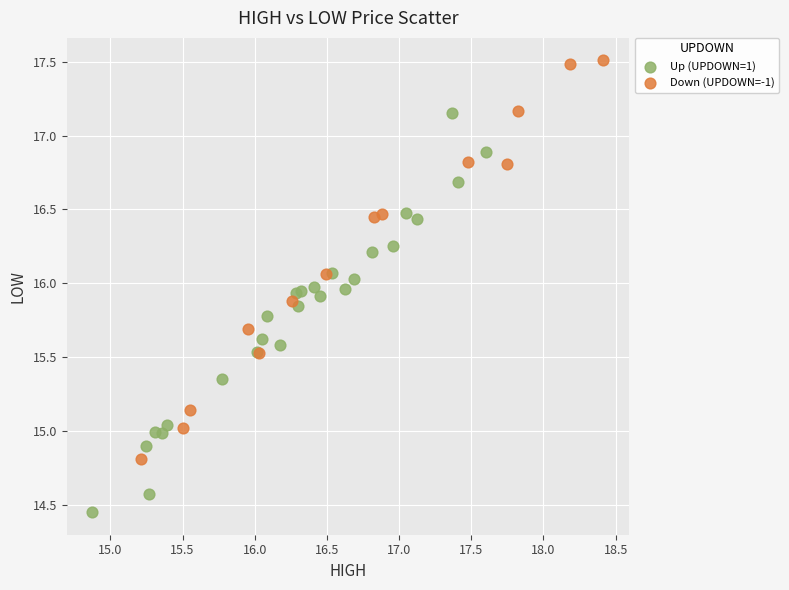

What are all the series names shown in the legend?

Up (UPDOWN=1), Down (UPDOWN=-1)